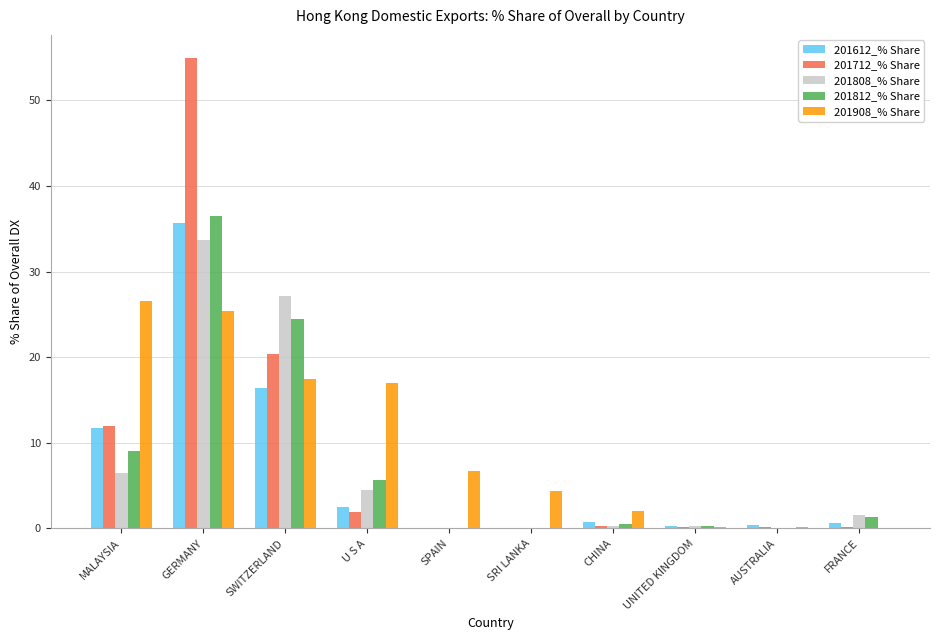

What is the sum of the 201908_% Share values at GERMANY and MALAYSIA?

52.0